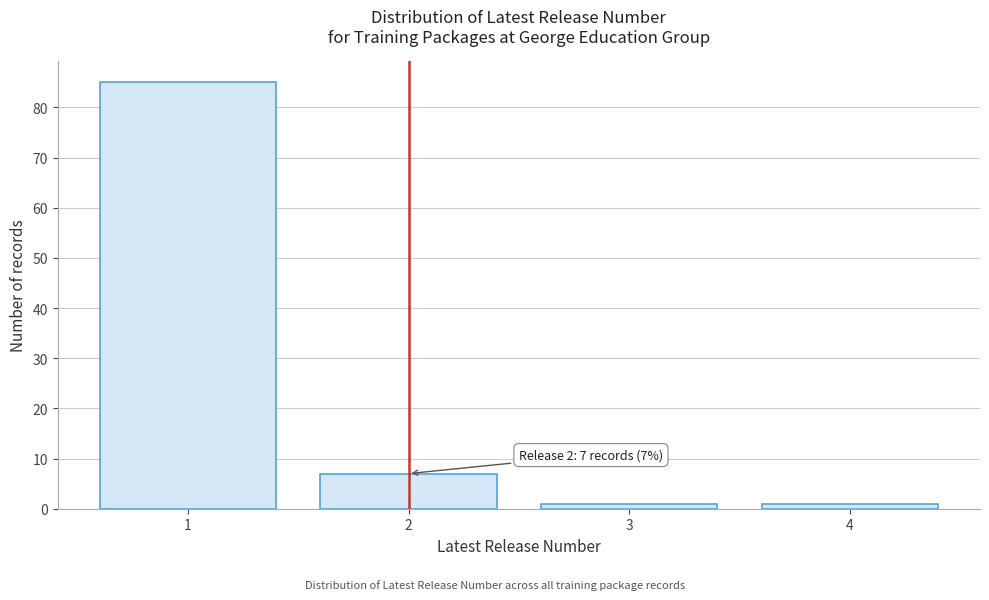

Reading left to right, what are all the values shown in this chart?

85	7	1	1